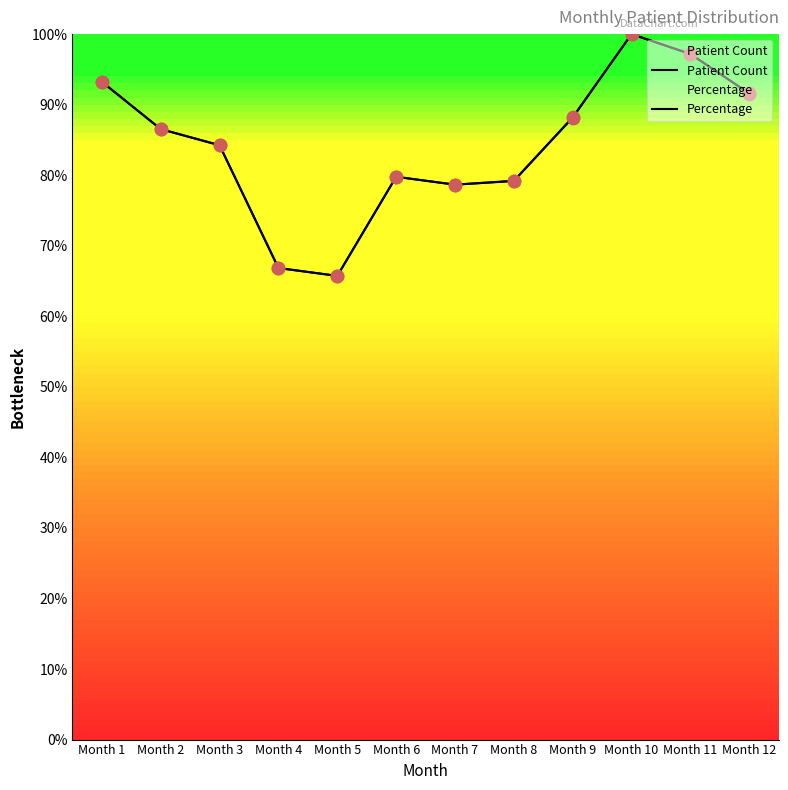

Which series reaches the maximum Y coordinate?

Patient Count